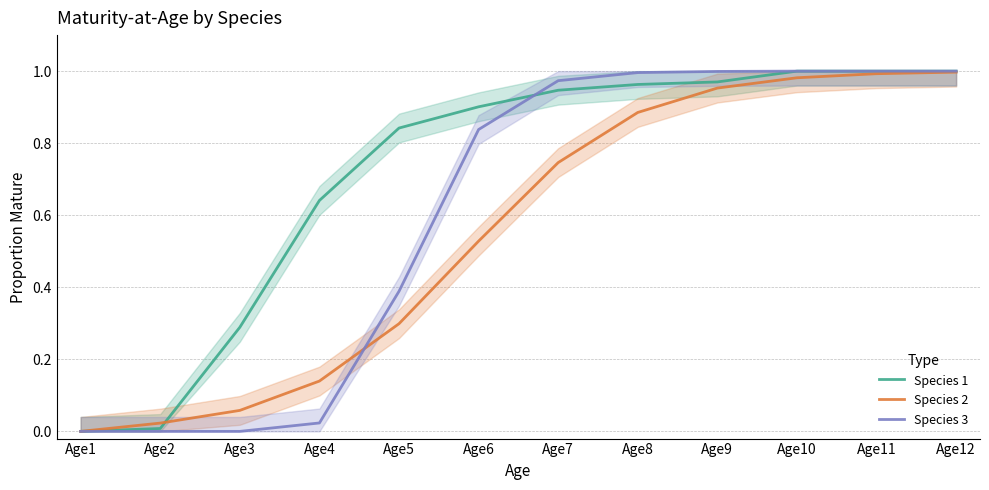

Between Age6 and Age5, which is larger?

Age6